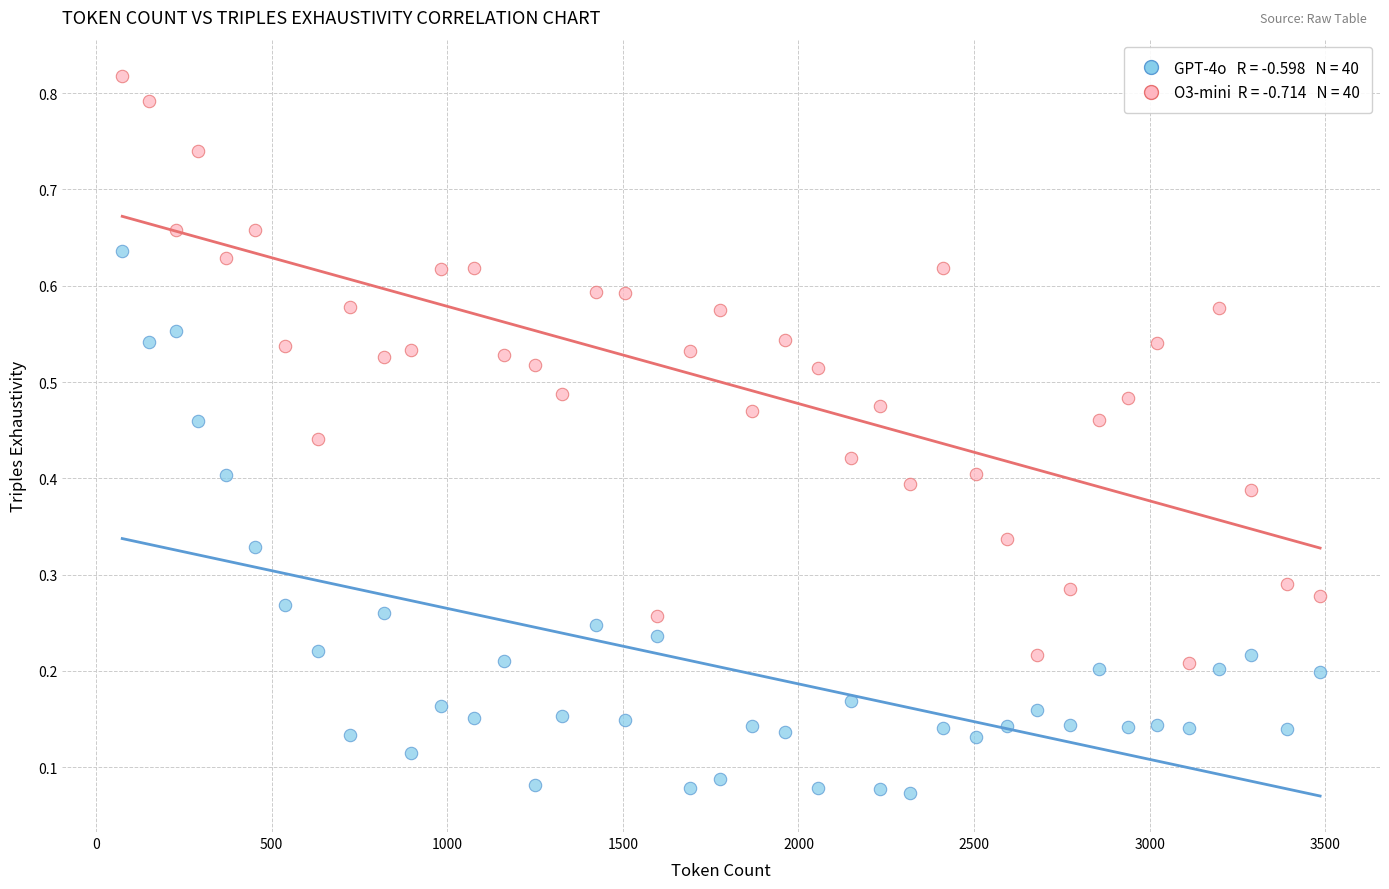

Across all data points, what is the range of X values (max minus min)?

3410.0